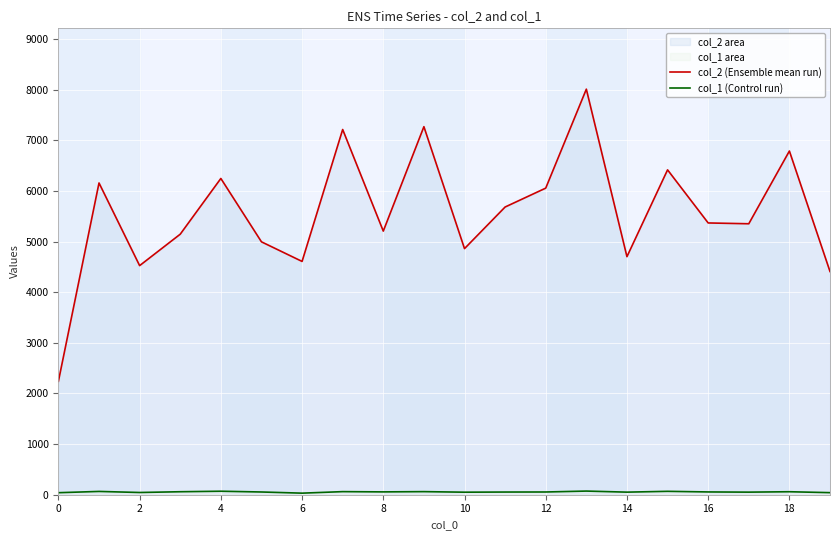

Which series has the largest total across all categories?

col_2 (Ensemble mean run)